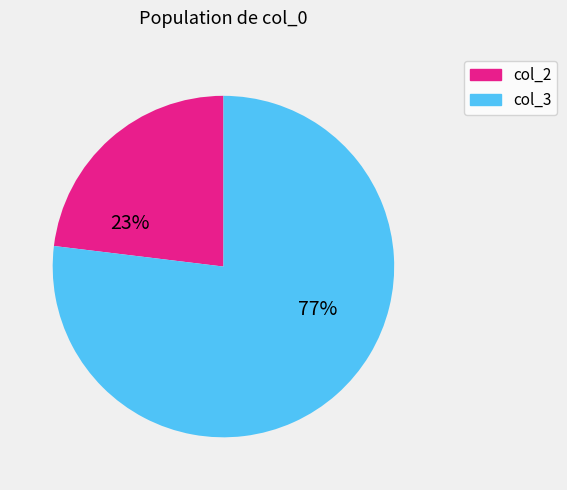

Which category accounts for the majority?

col_3